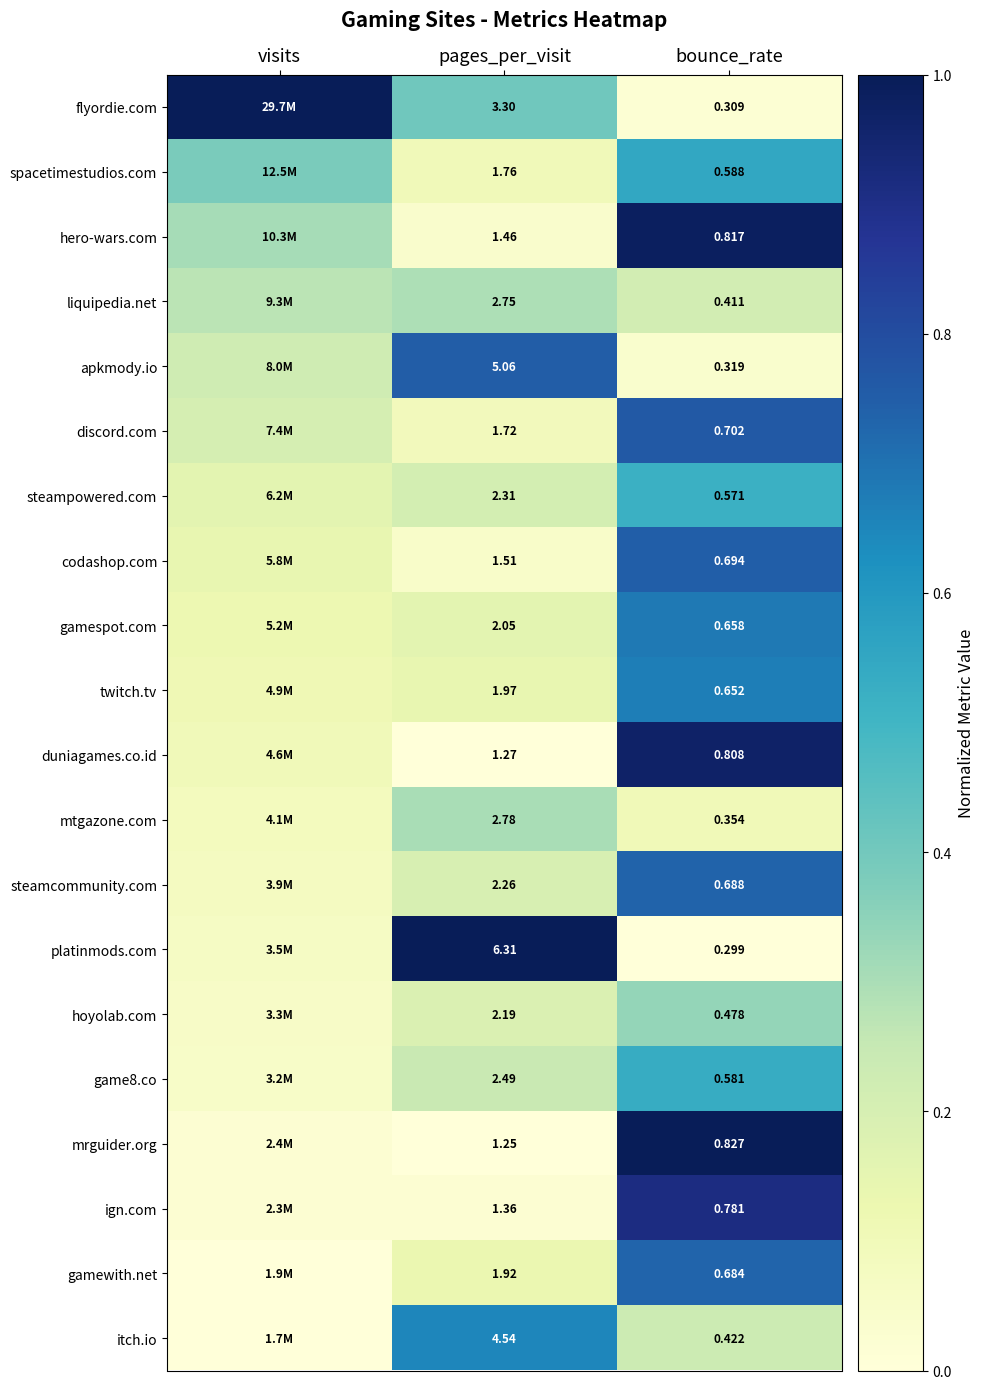

Is the value of liquipedia.net at bounce_rate greater than the value of steampowered.com at bounce_rate?

No